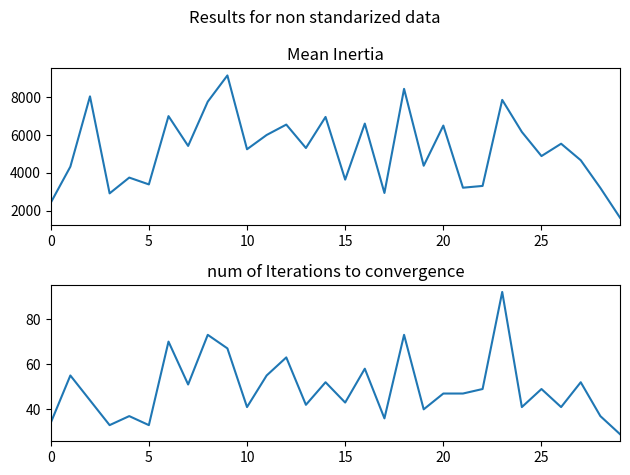

At how many categories does at least one series exceed 878?

30